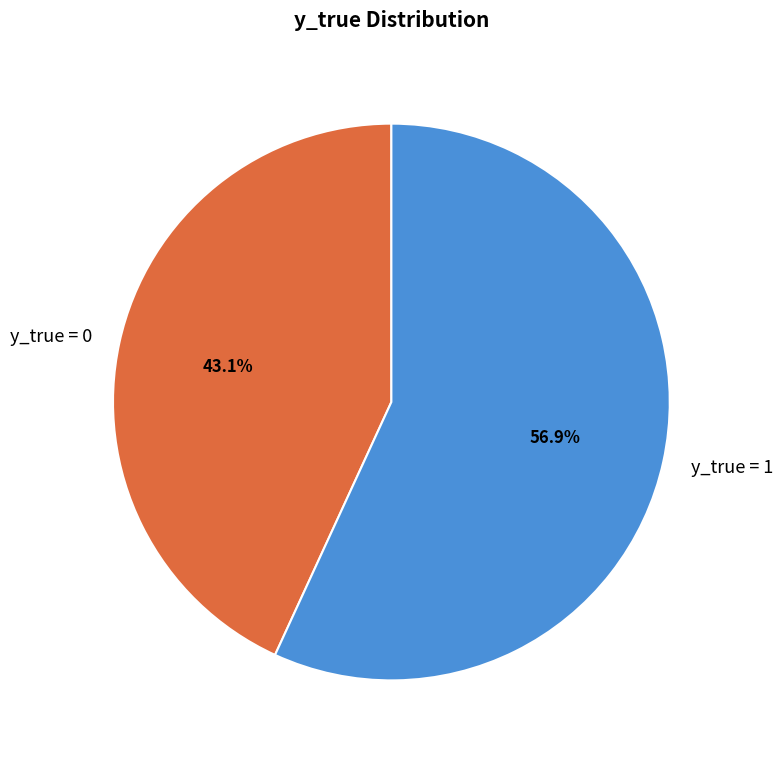

To the nearest percent, what portion does y_true = 1 represent?

57%